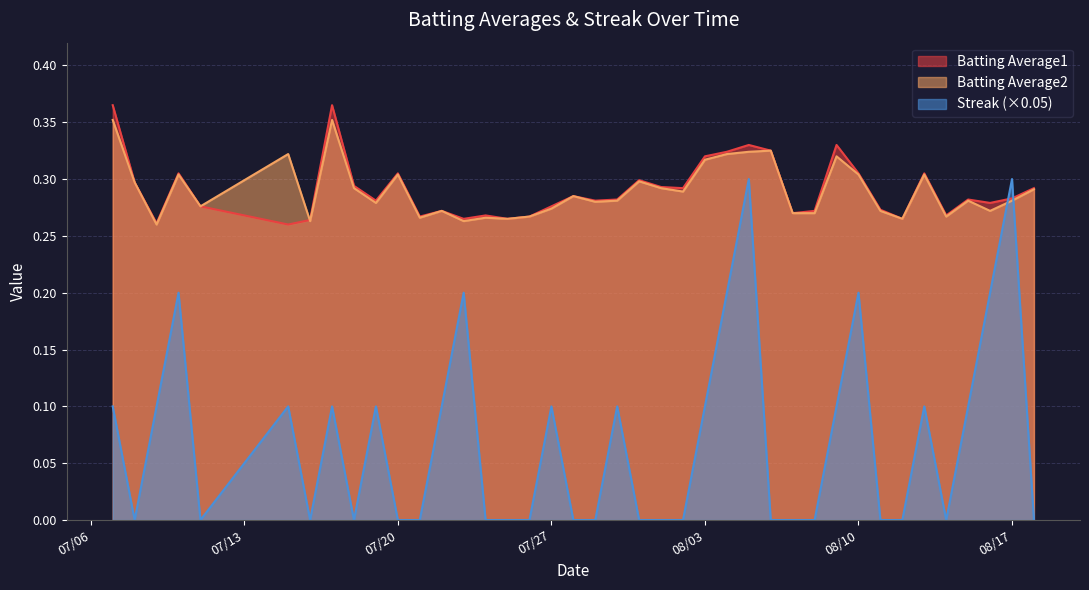

Which series ends up on top after the final intersection of Streak (×0.05) and Batting Average1?

Batting Average1